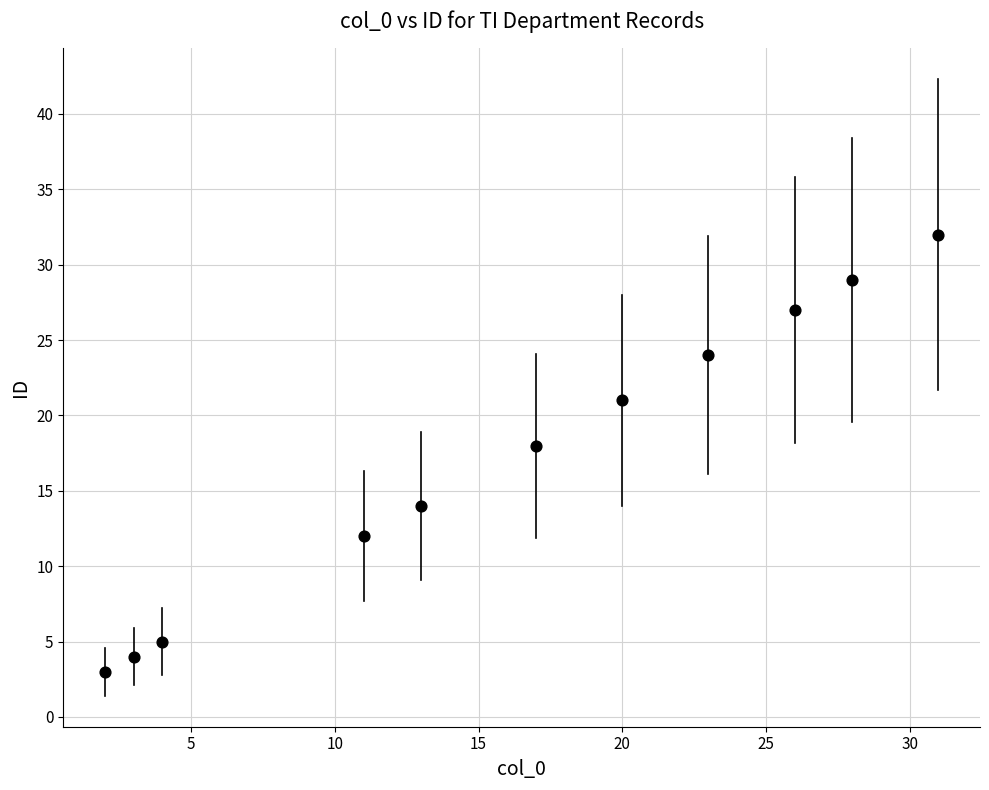

What is the average Y value?

17